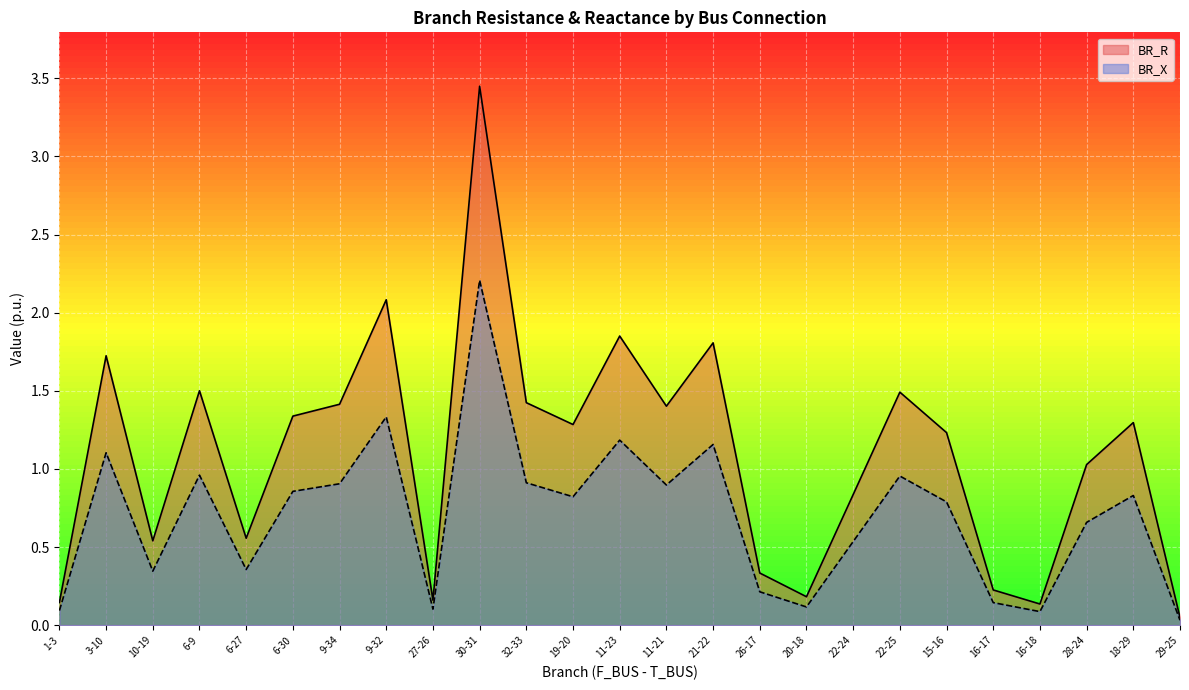

True or false: BR_R and BR_X intersect in this chart.

False